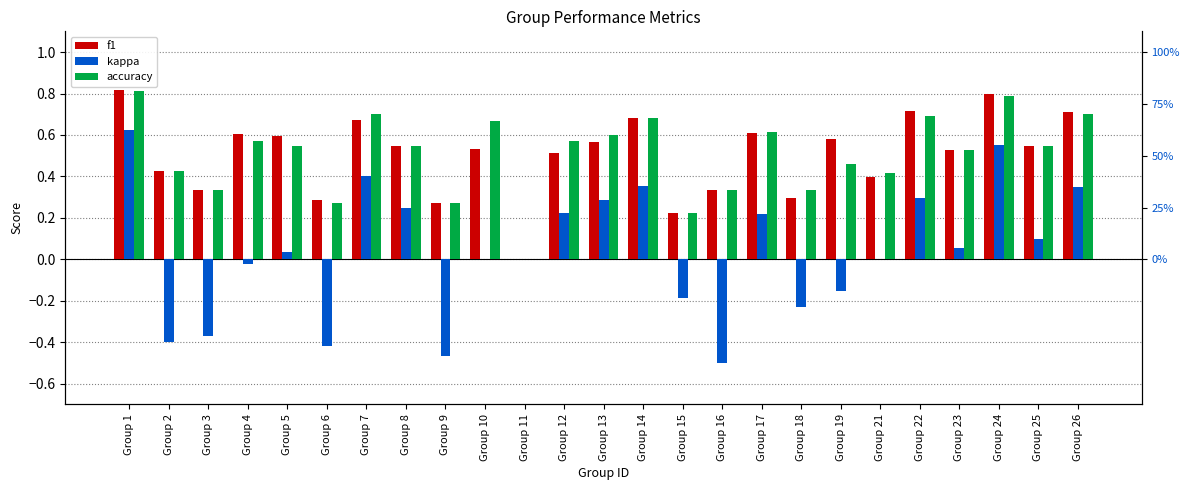

At which category is the sum across all series the highest?

Group 1